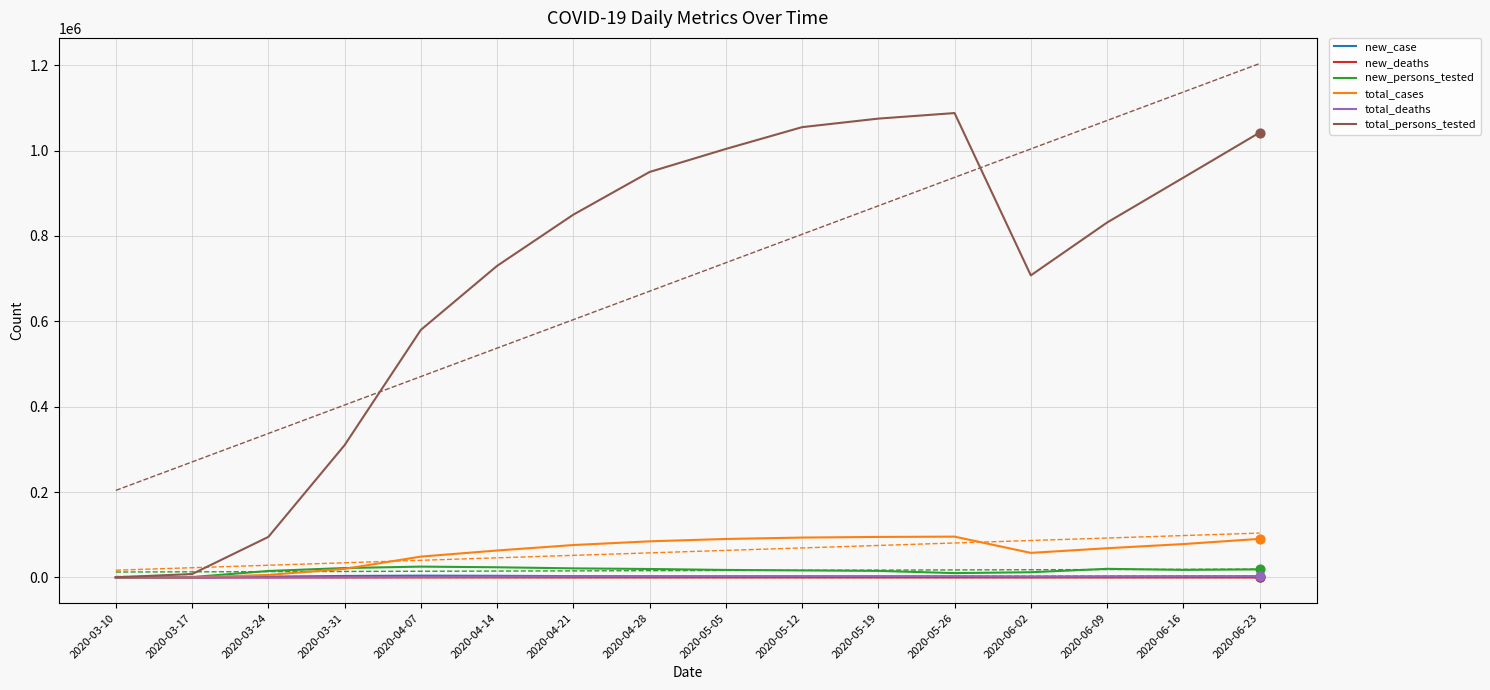

Which series contains the highest Y value?

total_persons_tested